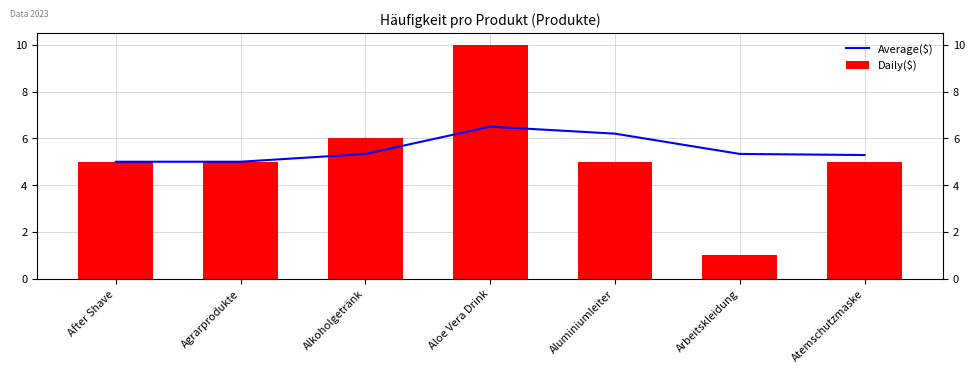

Between Arbeitskleidung and Atemschutzmaske, which is larger?

Arbeitskleidung